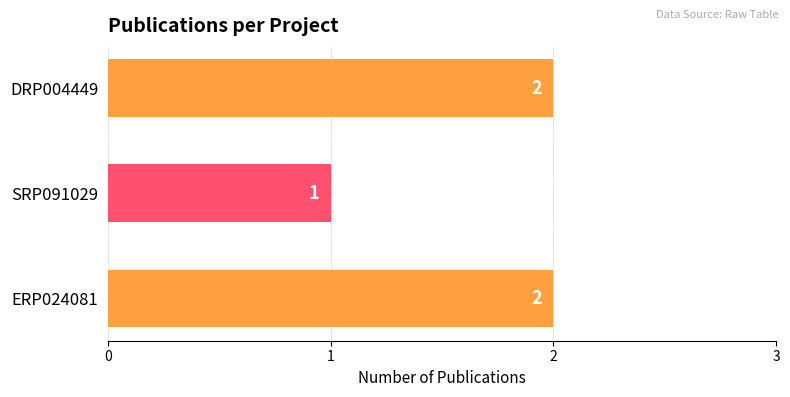

How many bars are there in total?

3